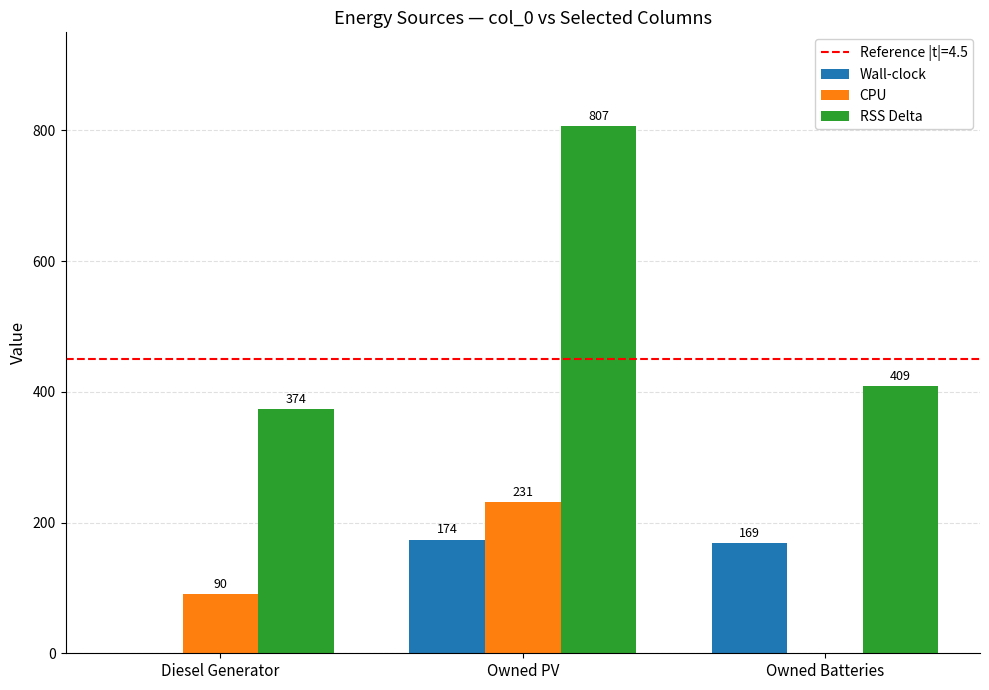

True or false: RSS Delta has a value of 1336 at Owned PV.

False